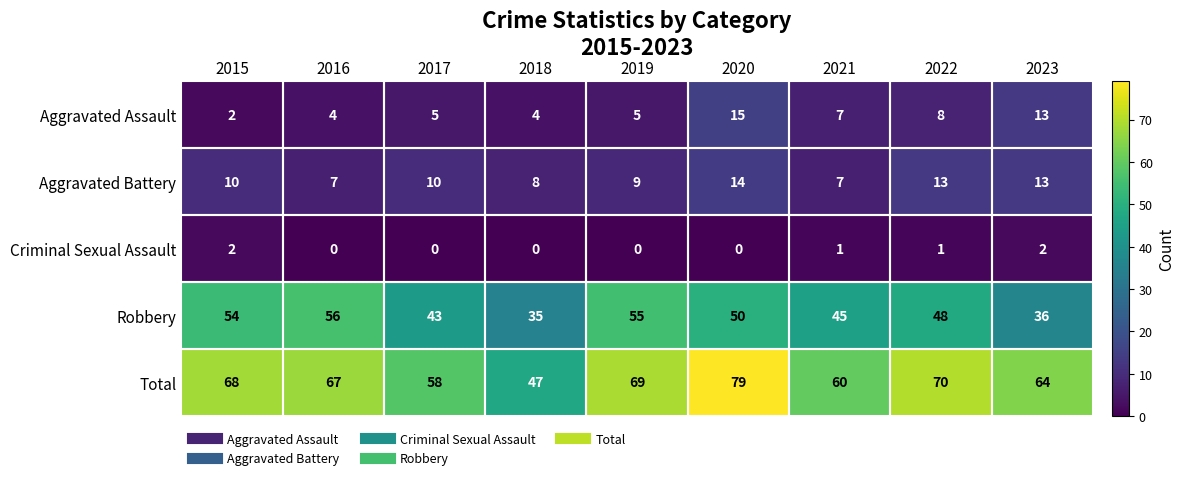

Which series has the largest range (max minus min)?

Total